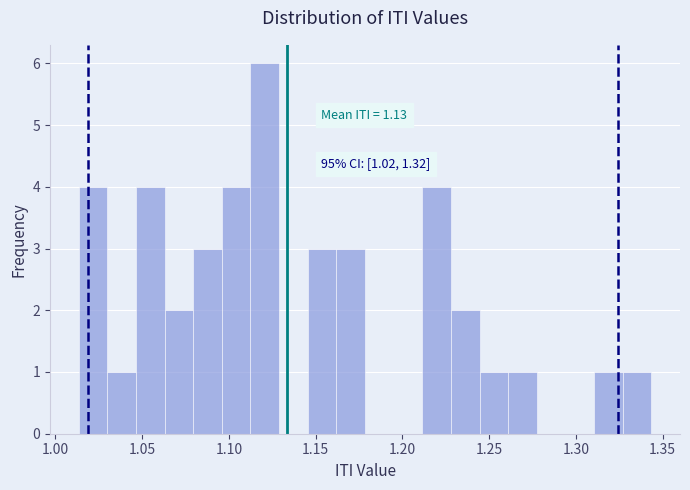

Read against the x-axis, roughly where is the centre of the tallest bar?

1.120